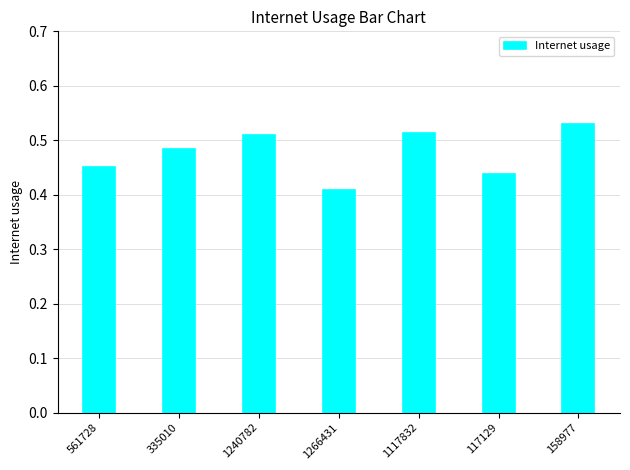

The chart shows a value of 0.2 at 1117832. True or false?

False